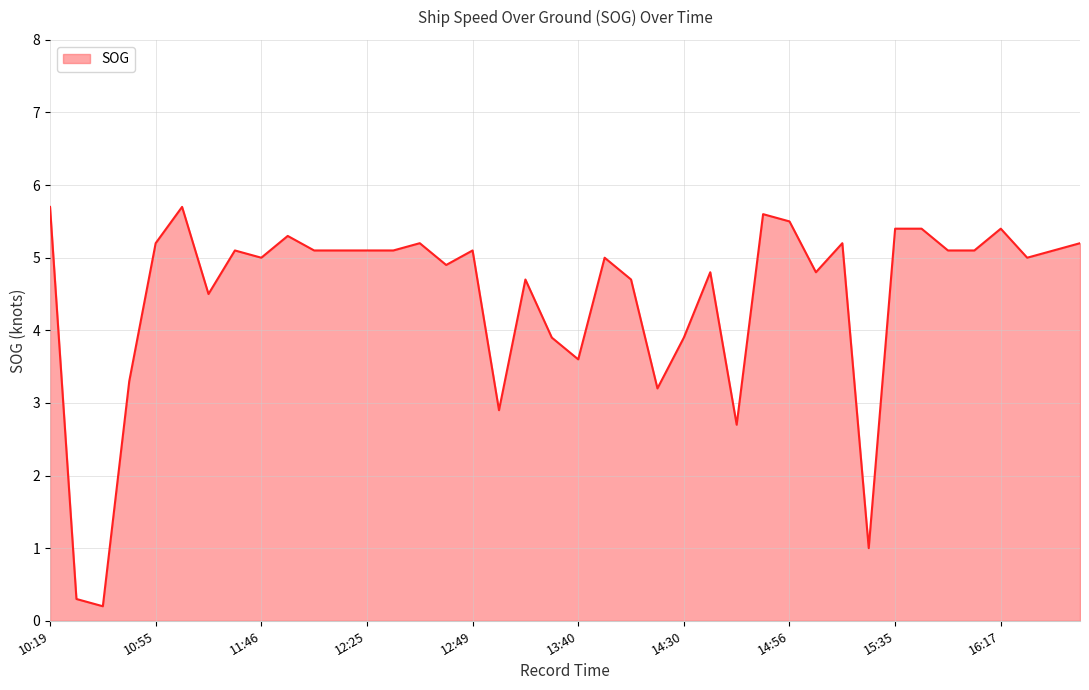

What is the average value?

4.5